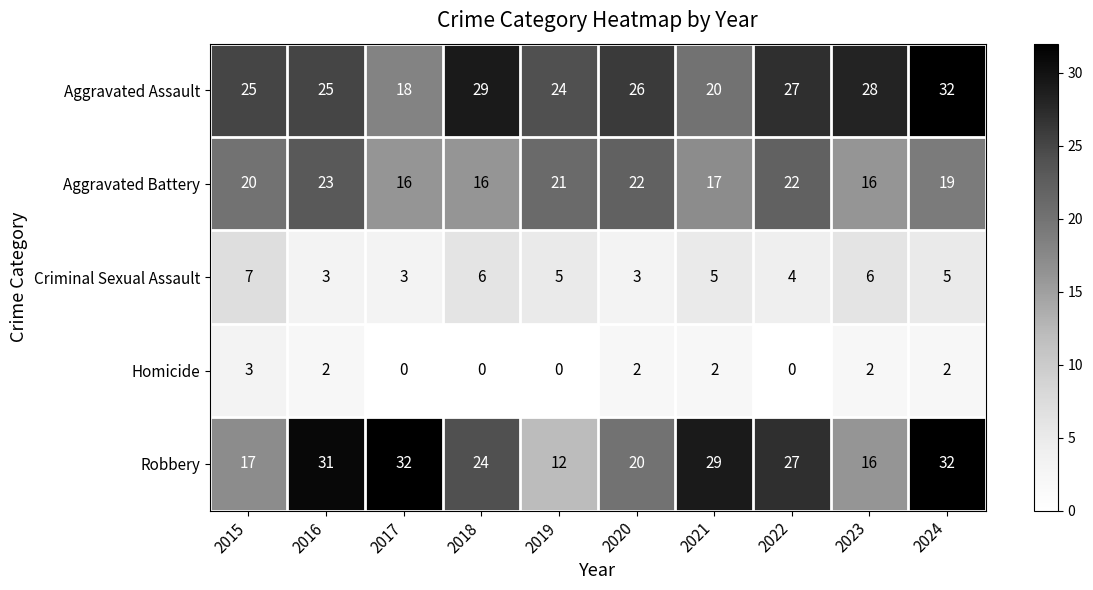

Which category has the highest value in the Aggravated Battery series?

2016